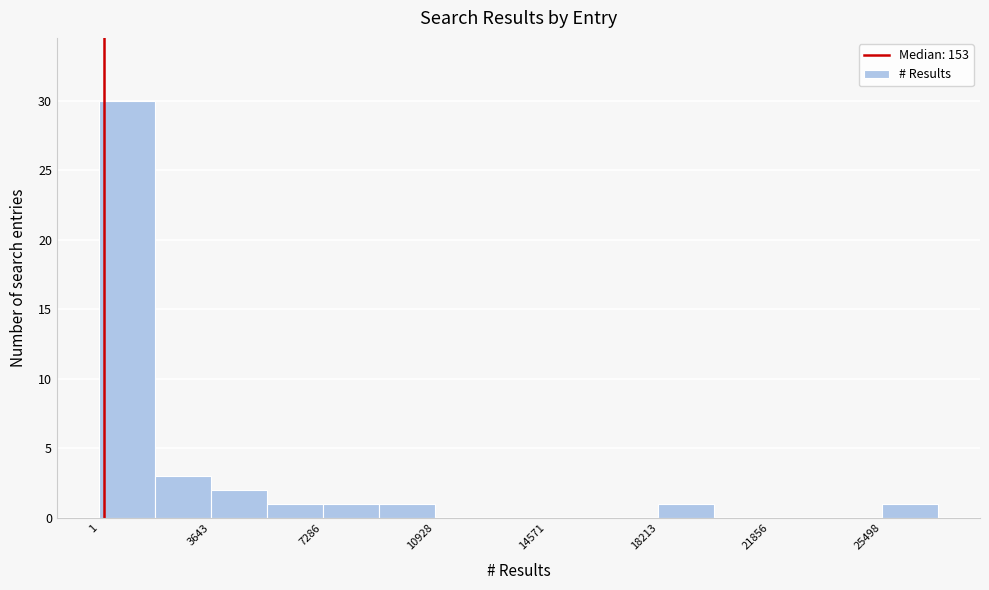

Read against the x-axis, roughly where is the centre of the tallest bar?

1000